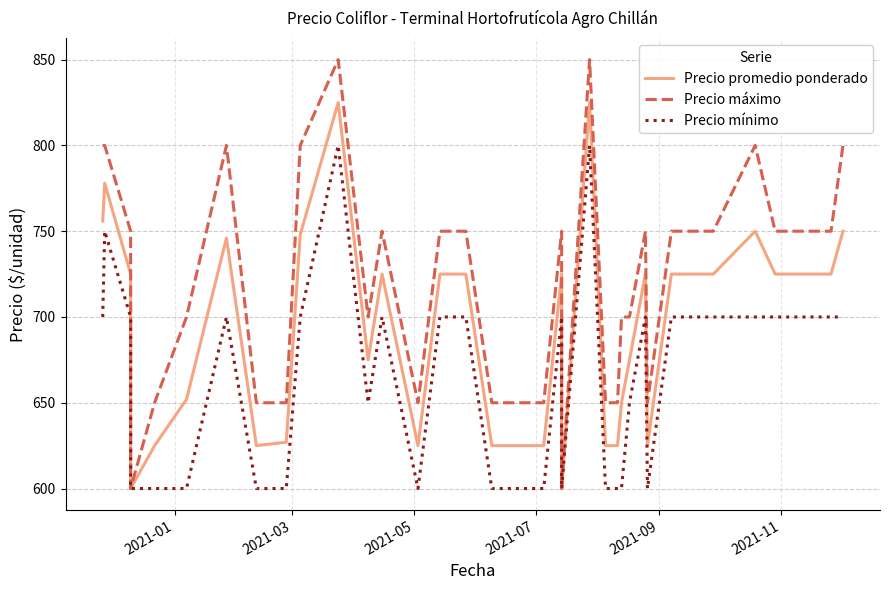

Which series has the largest range (max minus min)?

Precio máximo